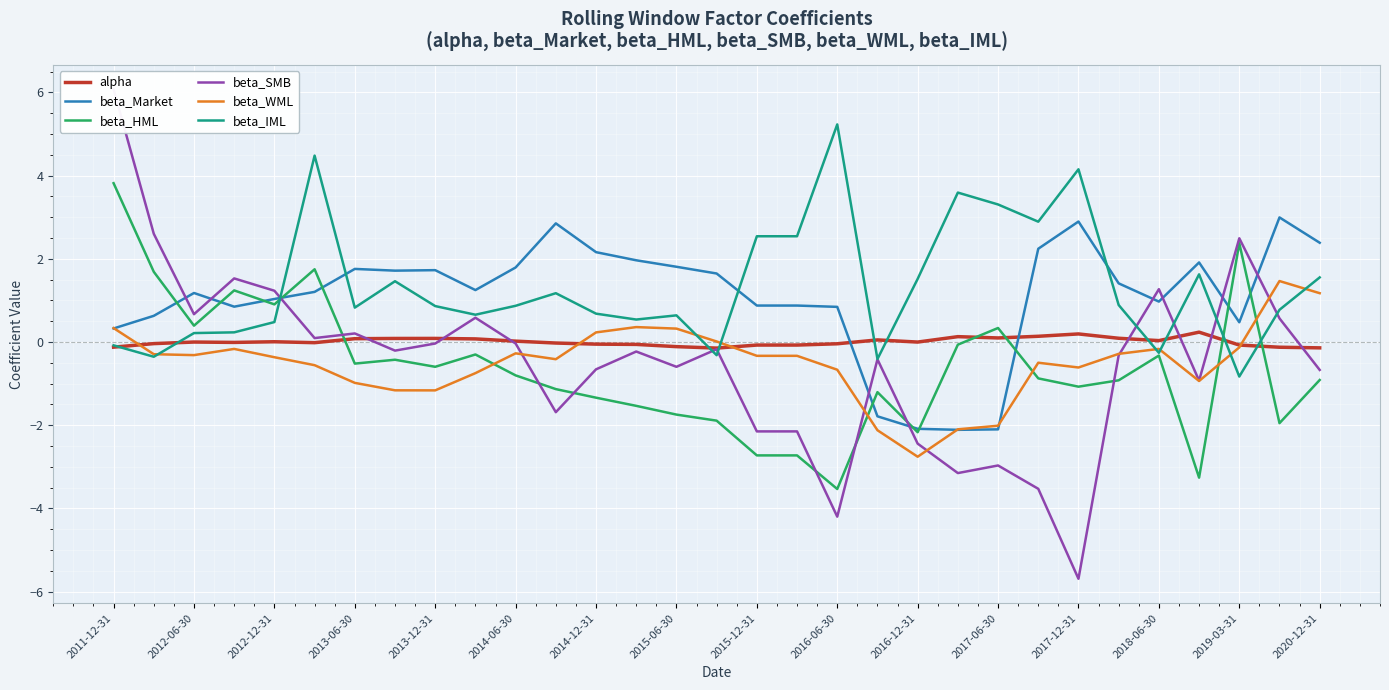

The value of beta_WML at 2017-06-30 is -2.0. True or false?

True